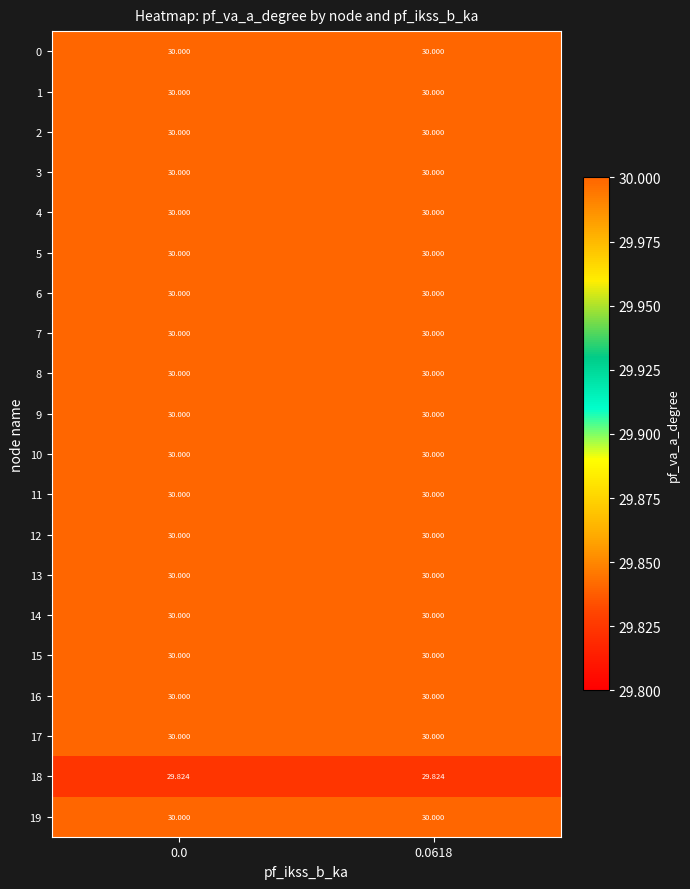

Is the value of 6 at 0.0 greater than the value of 18 at 0.0618?

Yes